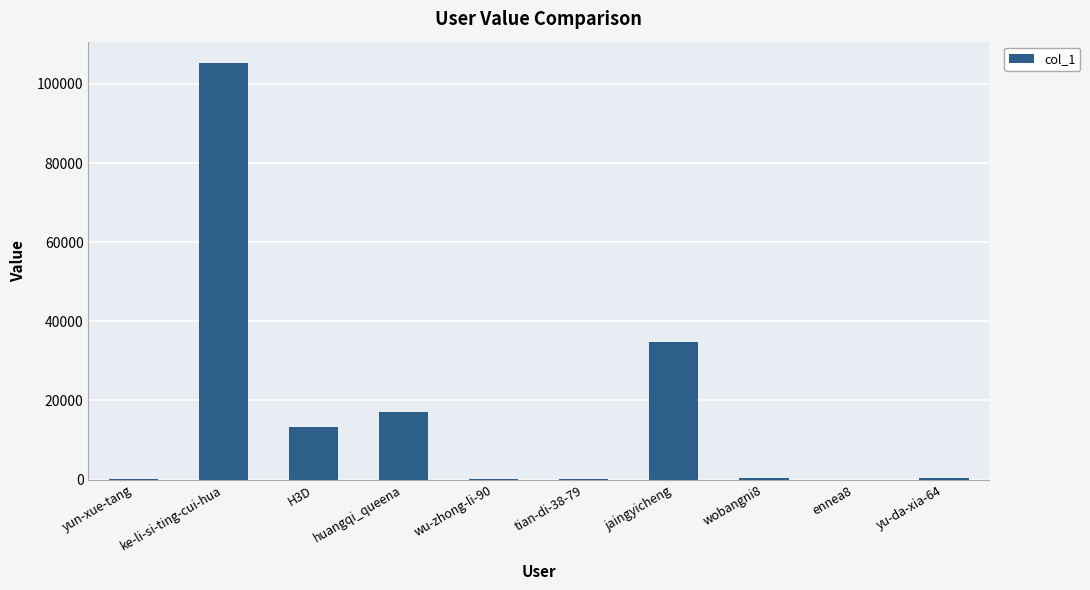

What is the maximum value shown in the chart?

105401